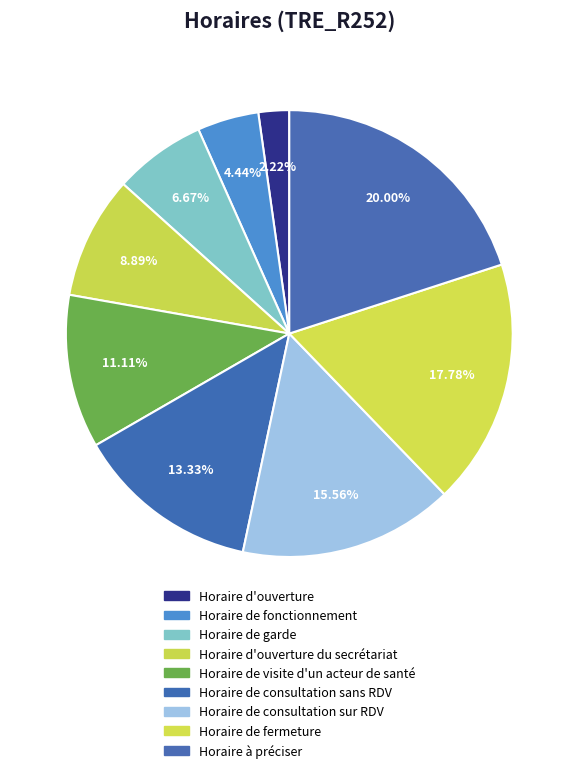

To the nearest percent, what is the difference between the largest and smallest slice percentages?

18%